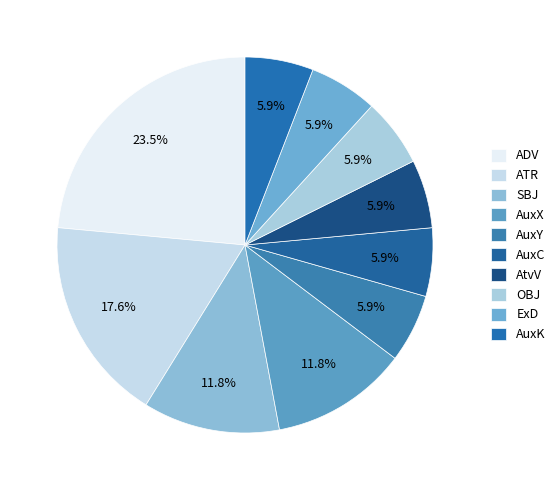

What portion of the pie excludes AuxY?

94.1%